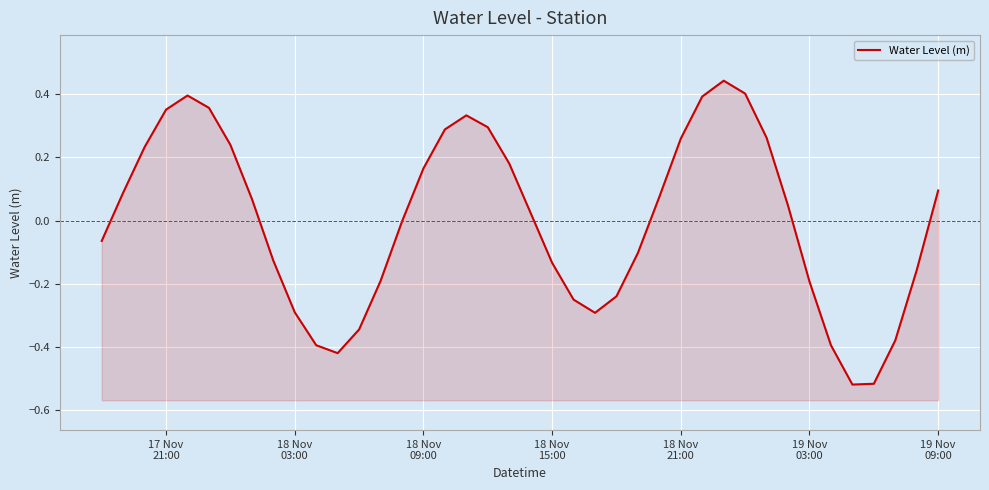

True or false: the data shows -0.0 at 17 Nov
21:00.

False